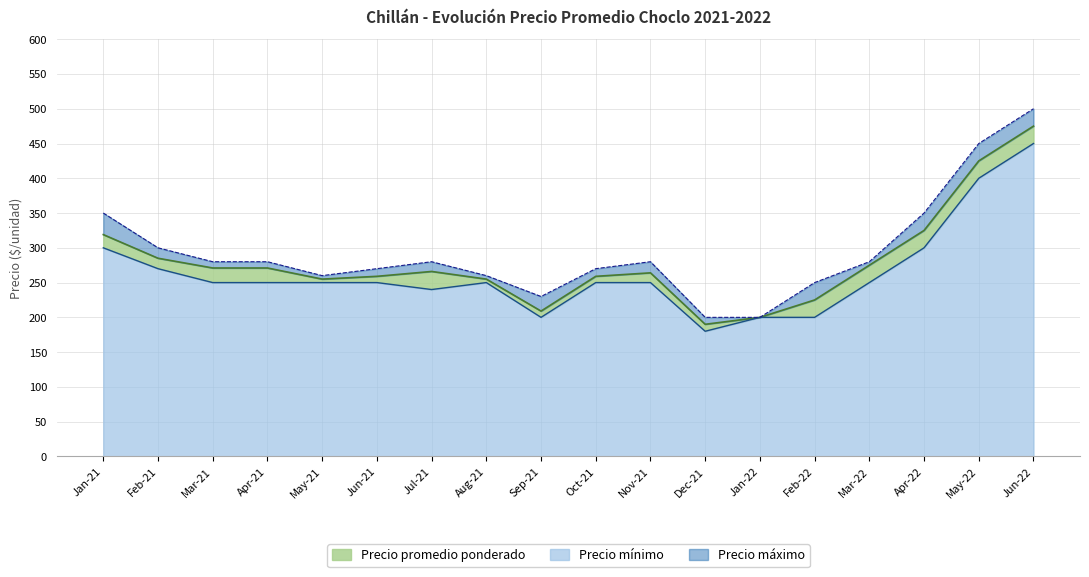

What is the lowest value of the Precio mínimo series?

180